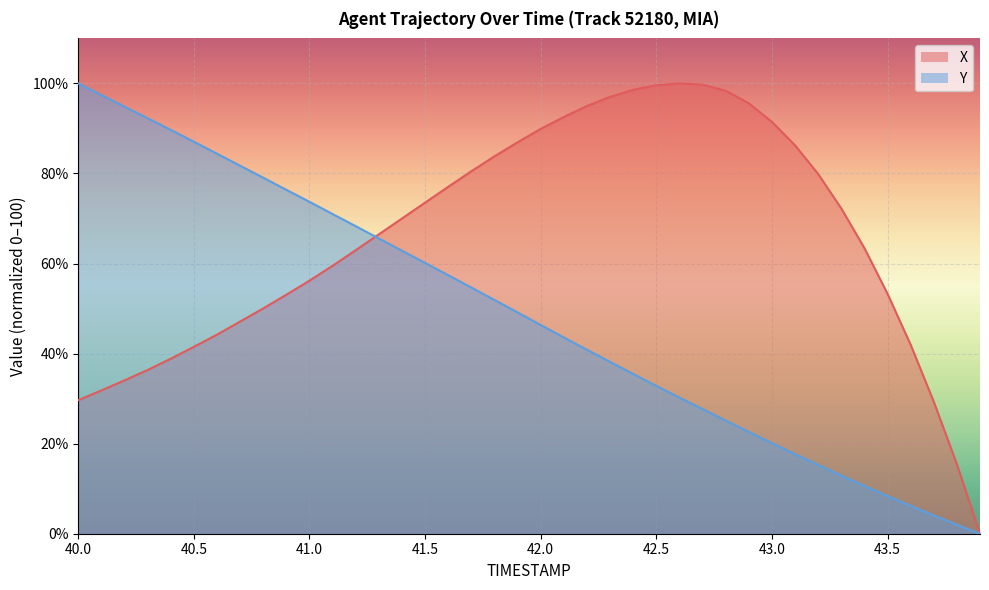

What is the maximum value shown in the chart?

100.0